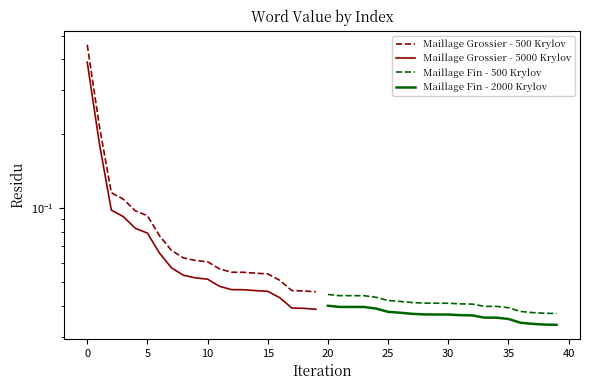

Which series has the largest range (max minus min)?

Maillage Grossier - 500 Krylov